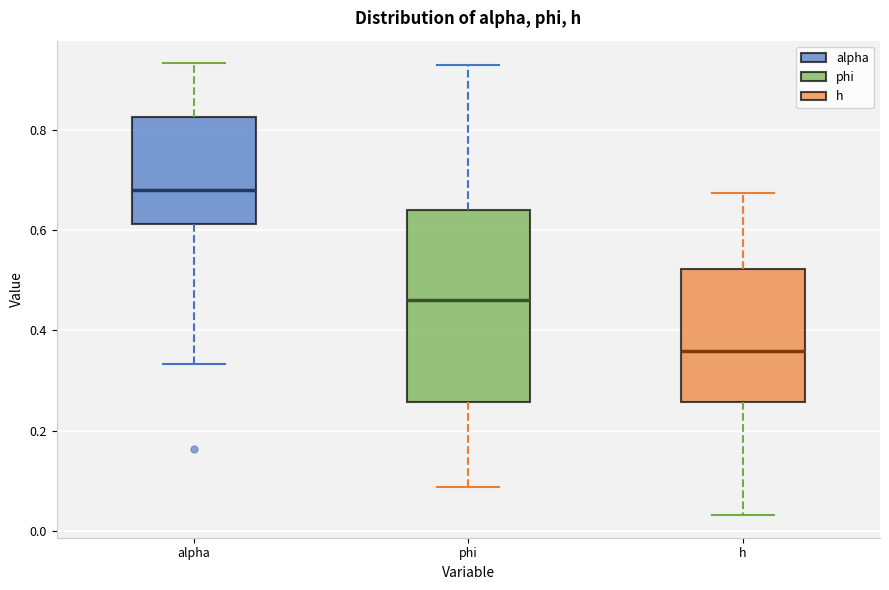

Reading left to right, transcribe this box plot: for each box, give where its median line is, the range the box spans, and where its two whiskers end, as read against the y-axis. The values are not printed on the chart, so give them approximately, as read against the axis.

alpha: median 0.68, box 0.62 to 0.82, whiskers 0.34 to 0.94
phi: median 0.46, box 0.26 to 0.64, whiskers 0.08 to 0.92
h: median 0.36, box 0.26 to 0.52, whiskers 0.04 to 0.68